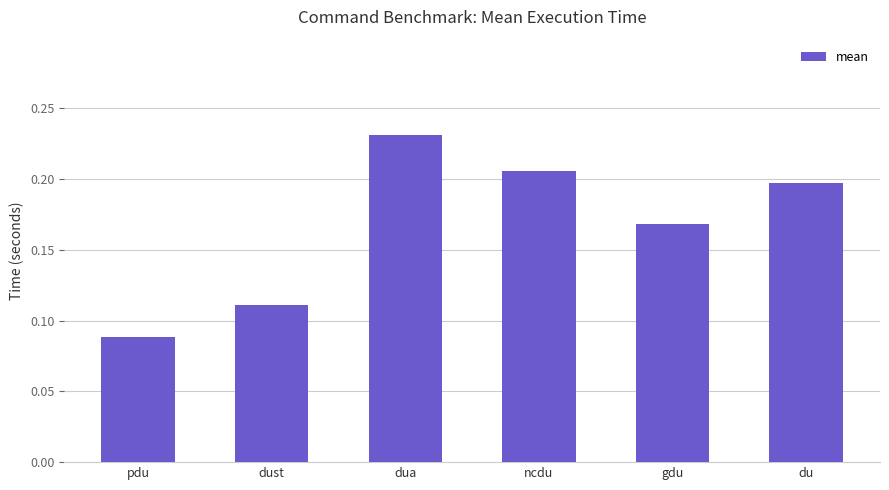

The value at dua is 0.1. True or false?

False